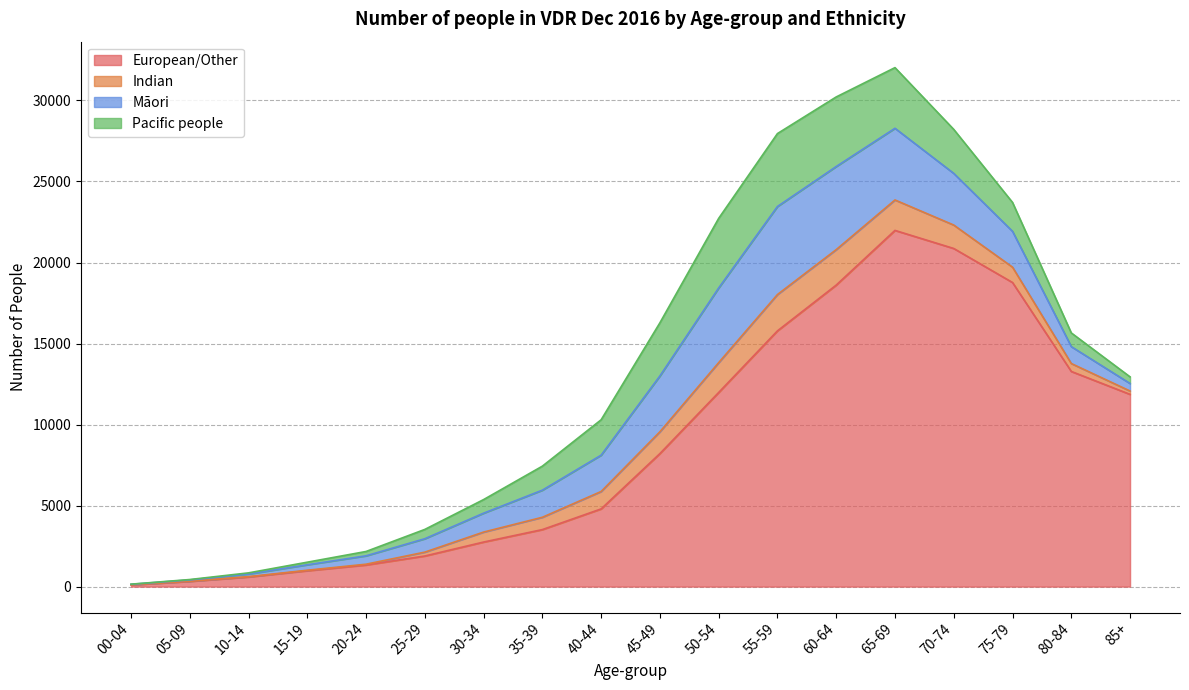

What is the approximate value of European/Other at 70-74?

20866